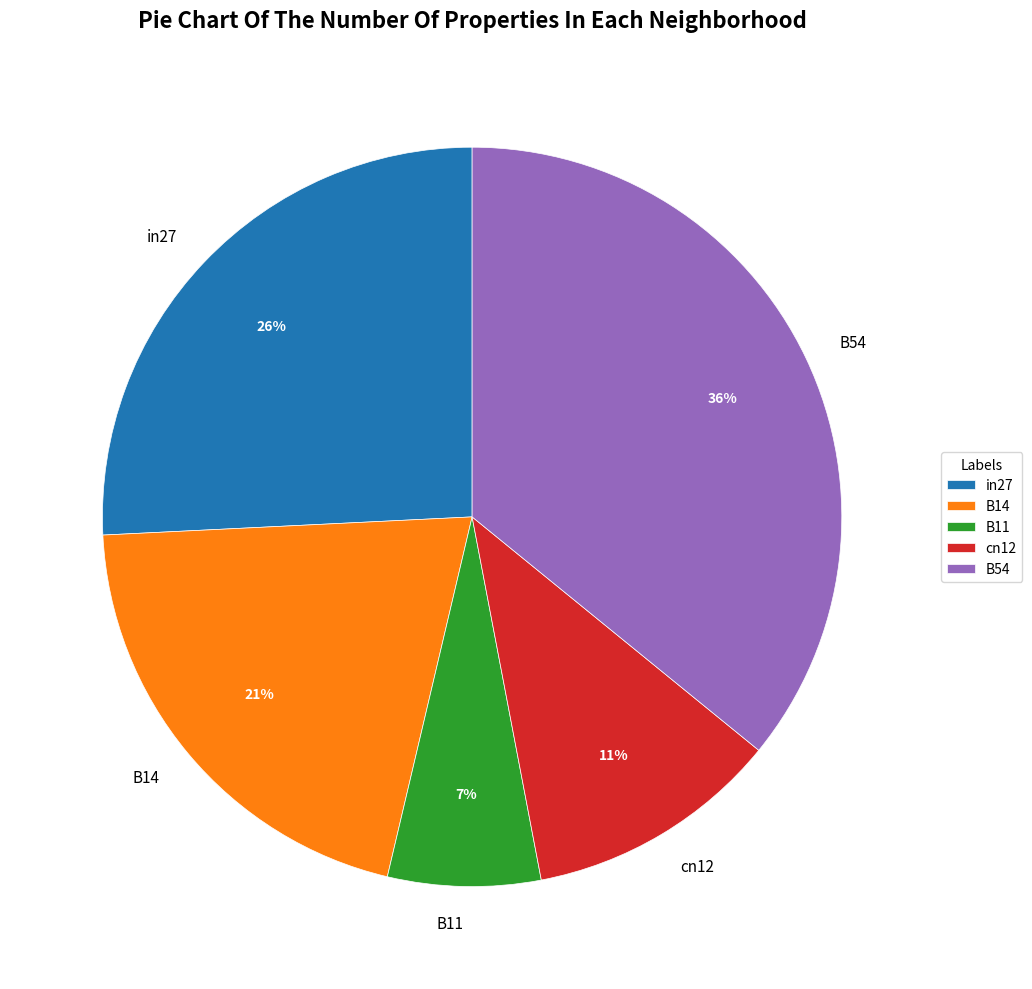

To the nearest percent, what is the average slice percentage?

20%